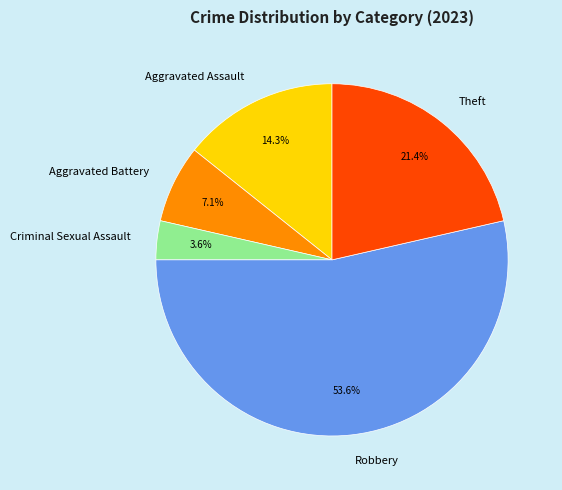

True or false: Theft accounts for 31% of the total.

False